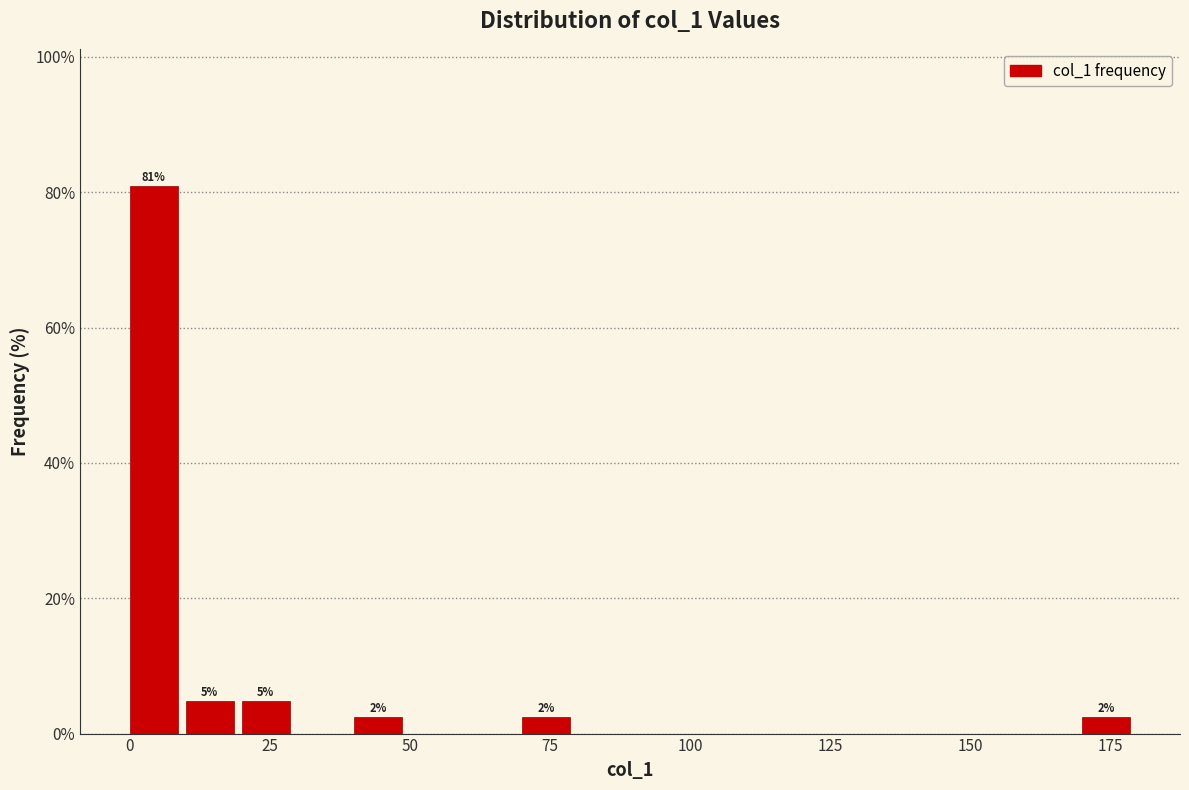

Read against the x-axis, roughly where is the centre of the tallest bar?

5